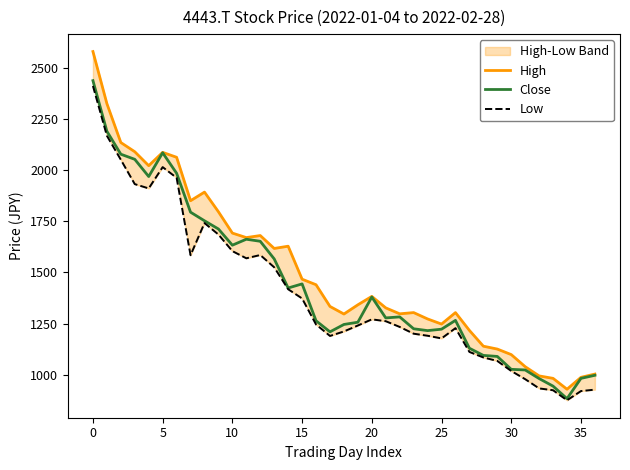

List the series in order of their overall mean, lowest first.

Low, Close, High